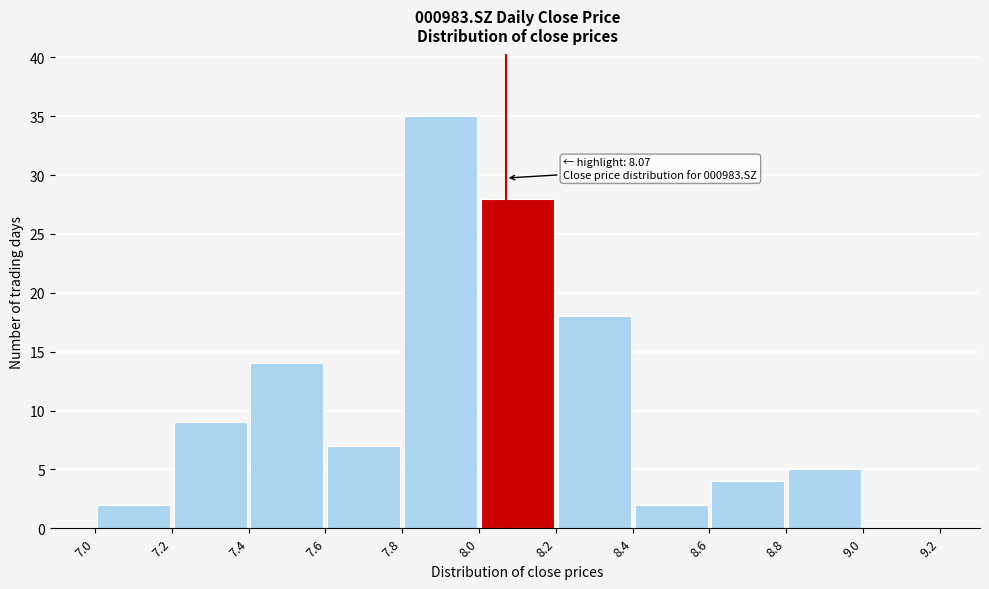

Which range on the x-axis has the tallest bar?

7.8 to 8.0